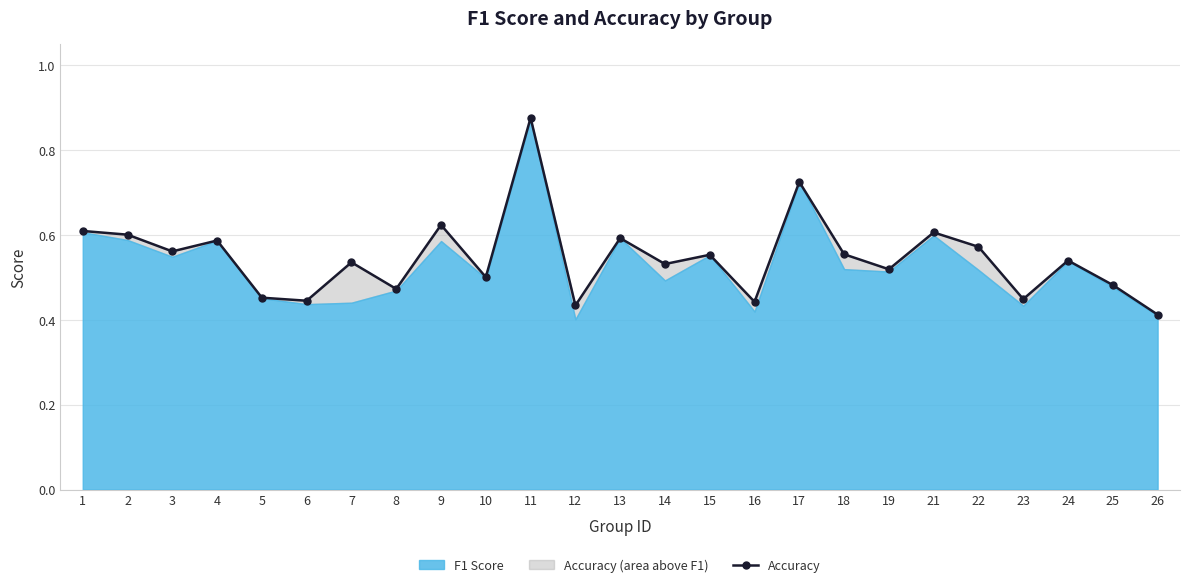

Where is the data nearest to the value 0?

26